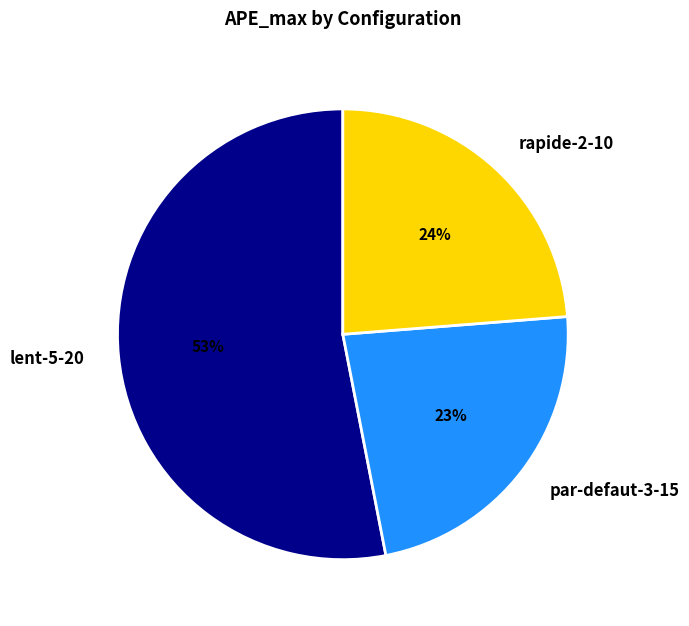

What is the smallest slice in the pie chart?

par-defaut-3-15